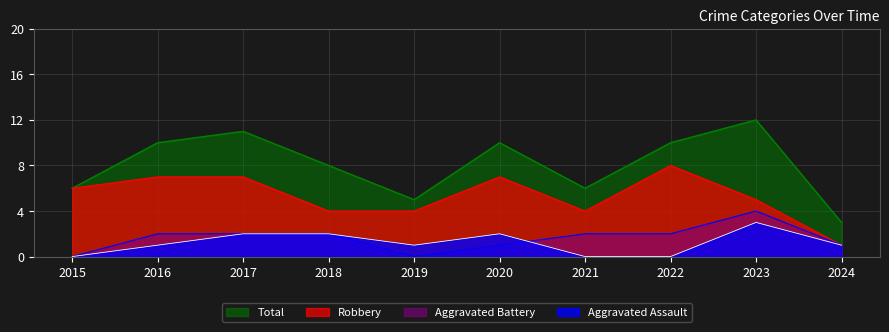

Where is Aggravated Battery nearest to the value 2?

2016